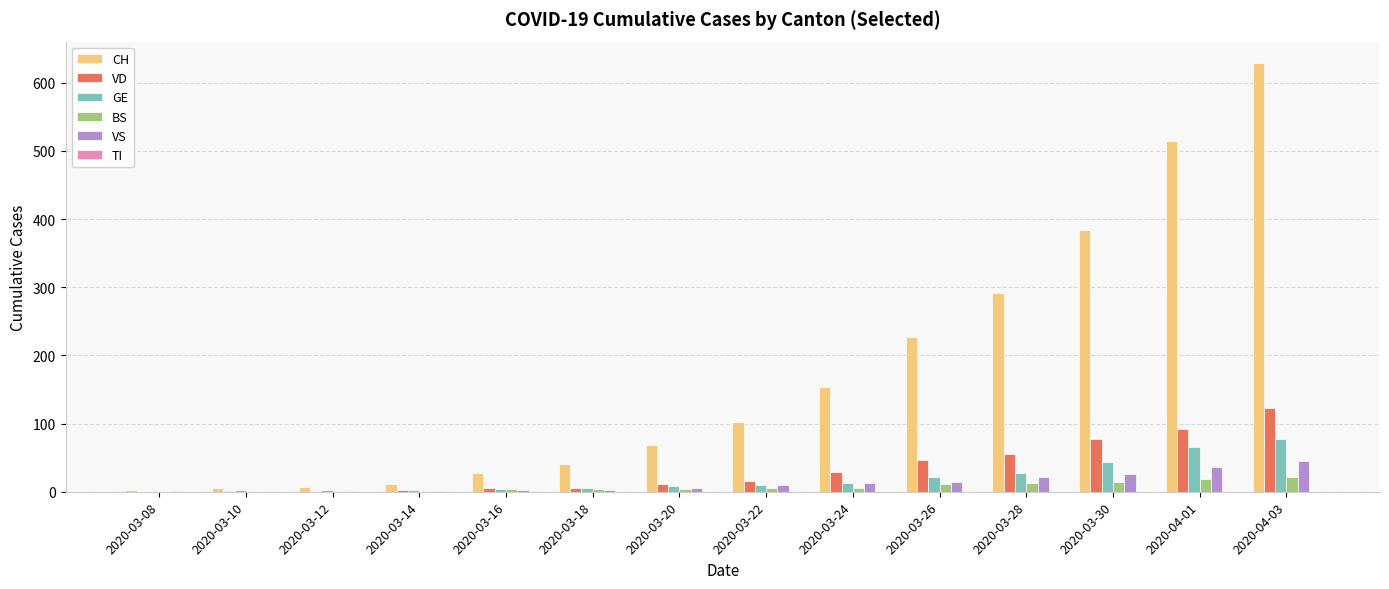

What is the maximum value shown in the chart?

629